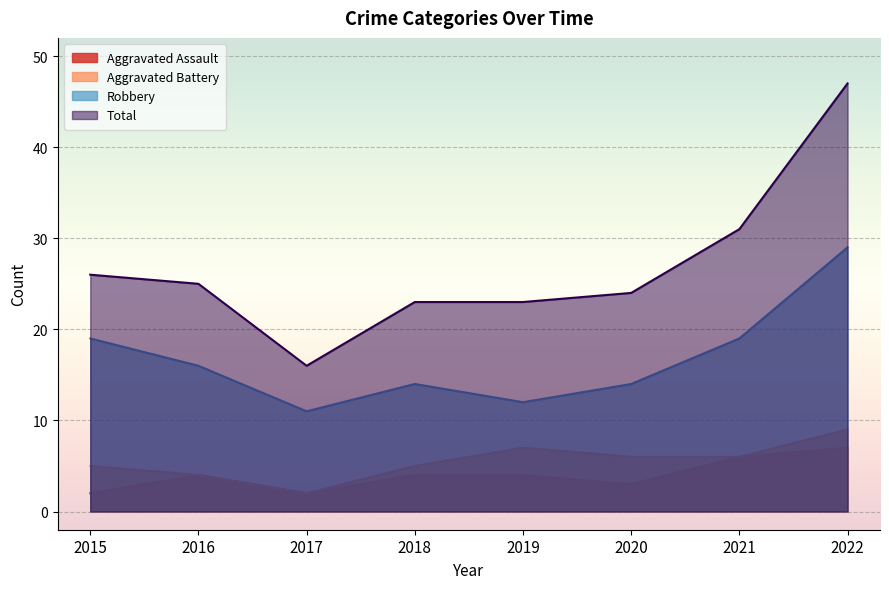

What is the minimum value for Total?

16